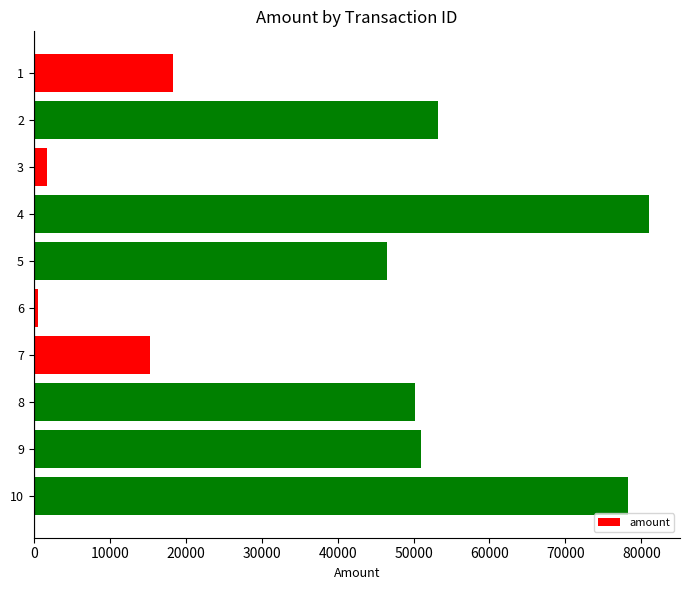

Is it true that the value at 1 is 9535?

False